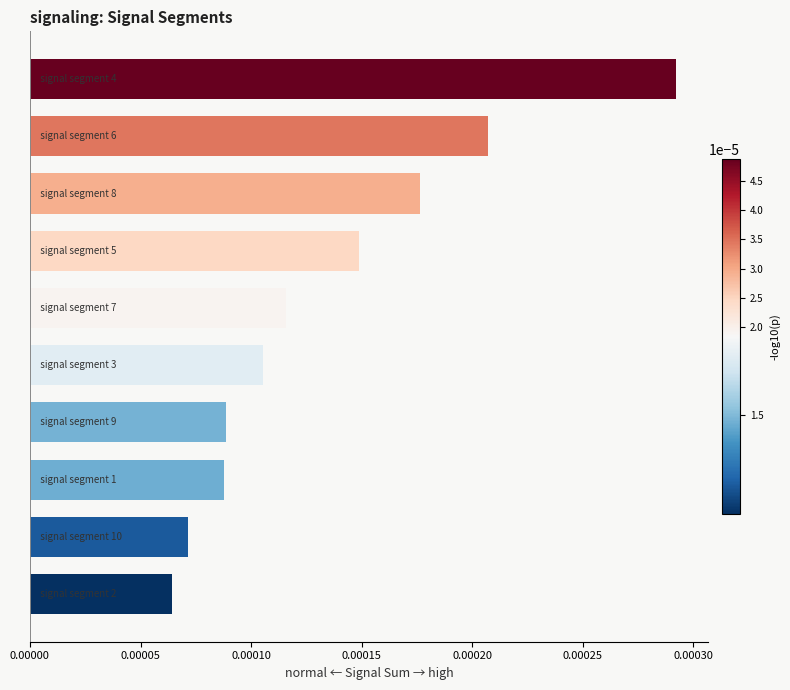

How many values are between 0 and 1?

10